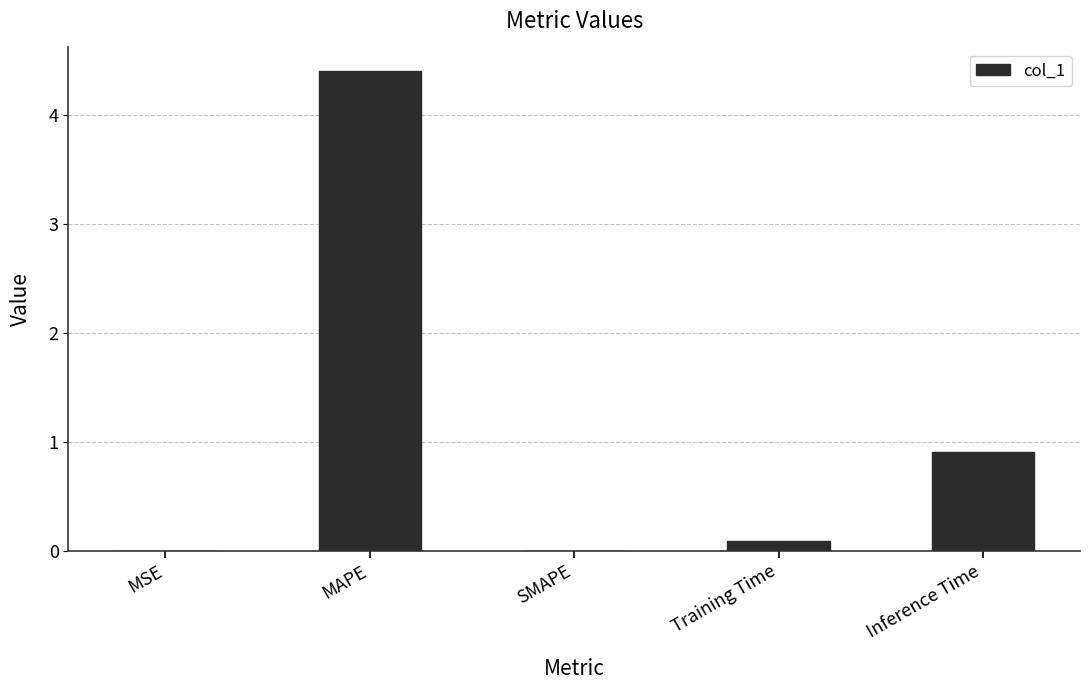

What is the sum of all values?

5.4